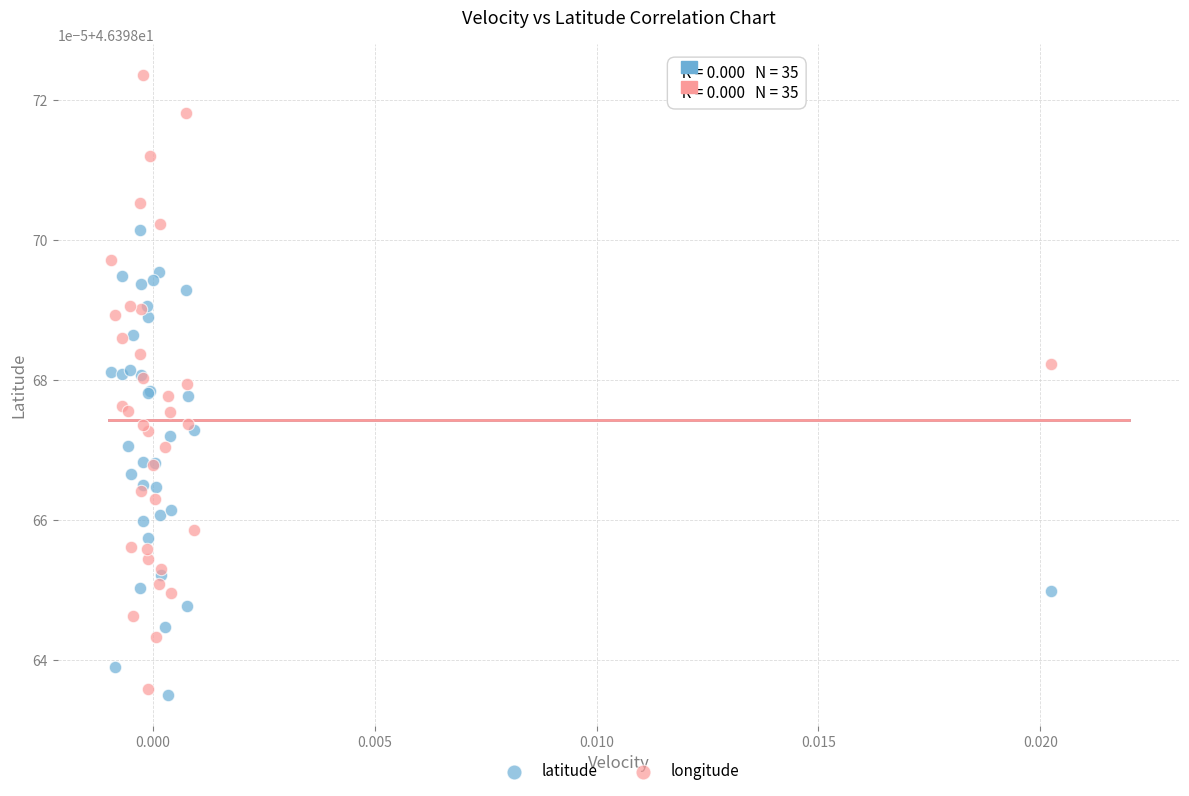

Which series reaches the minimum Y coordinate?

latitude